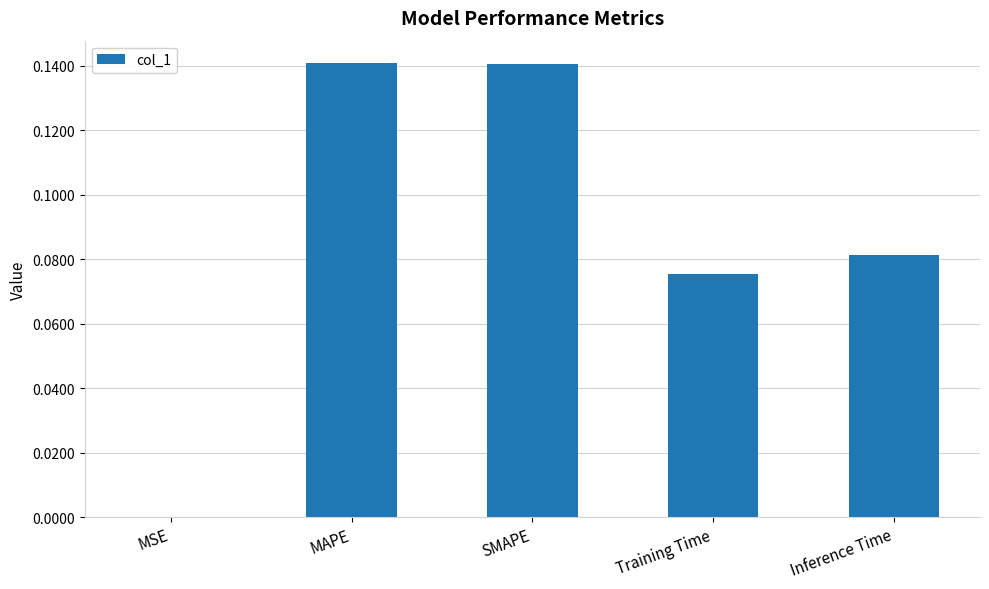

True or false: the data shows 0.2 at MAPE.

False